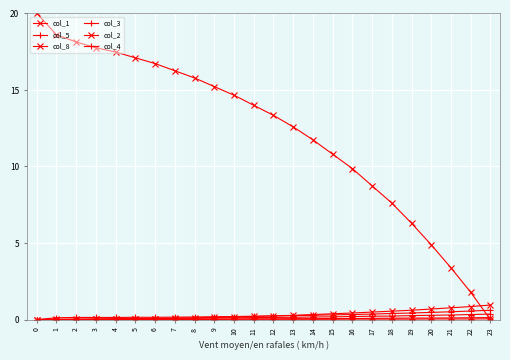

After their last crossing, which series has the higher values: col_1 or col_3?

col_3